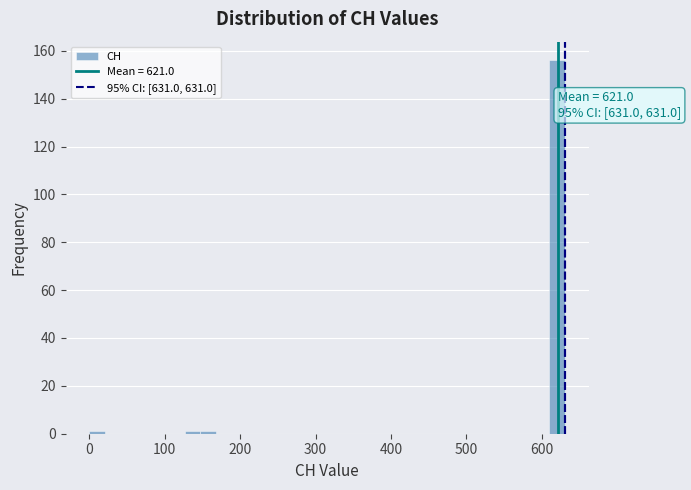

Read against the x-axis, roughly where is the centre of the tallest bar?

620